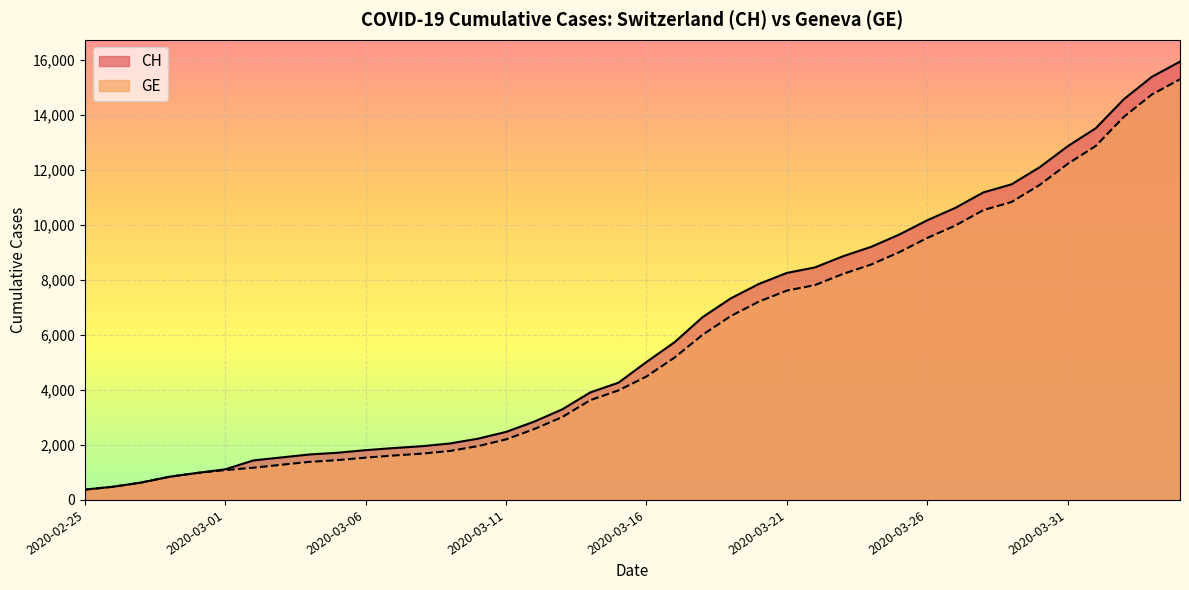

True or false: GE and CH intersect in this chart.

False